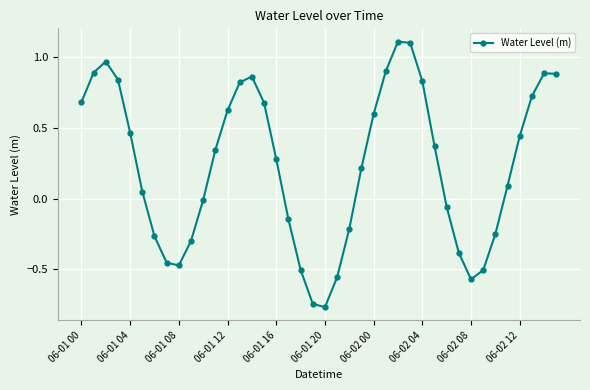

What is the greatest value displayed?

1.1